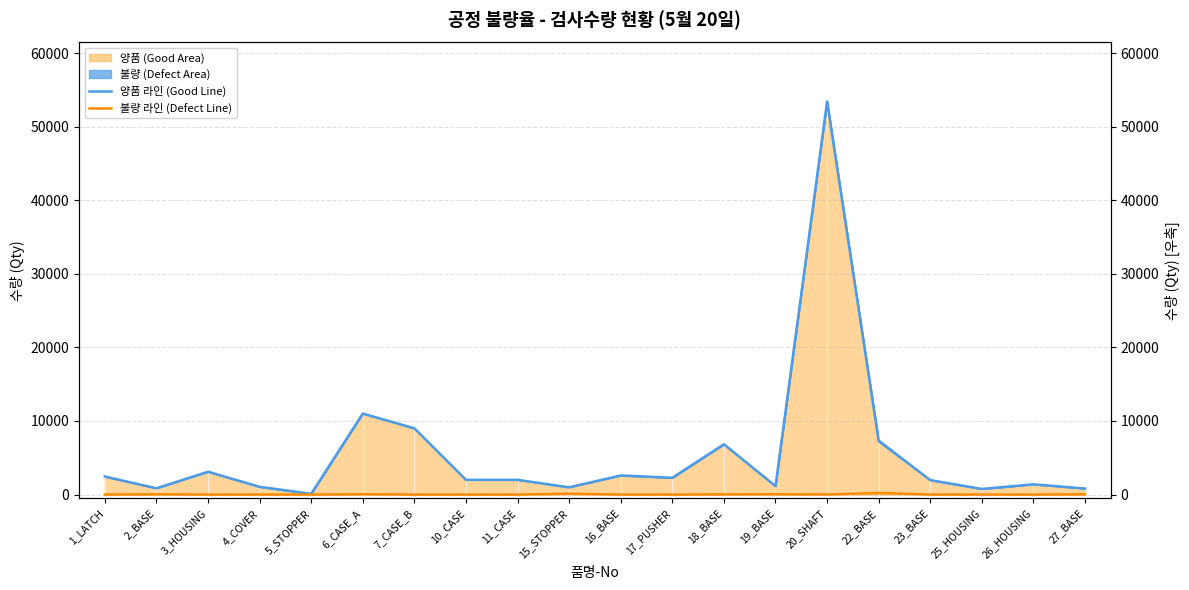

At which label does 양품 라인 (Good Line) first exceed 2000?

1_LATCH